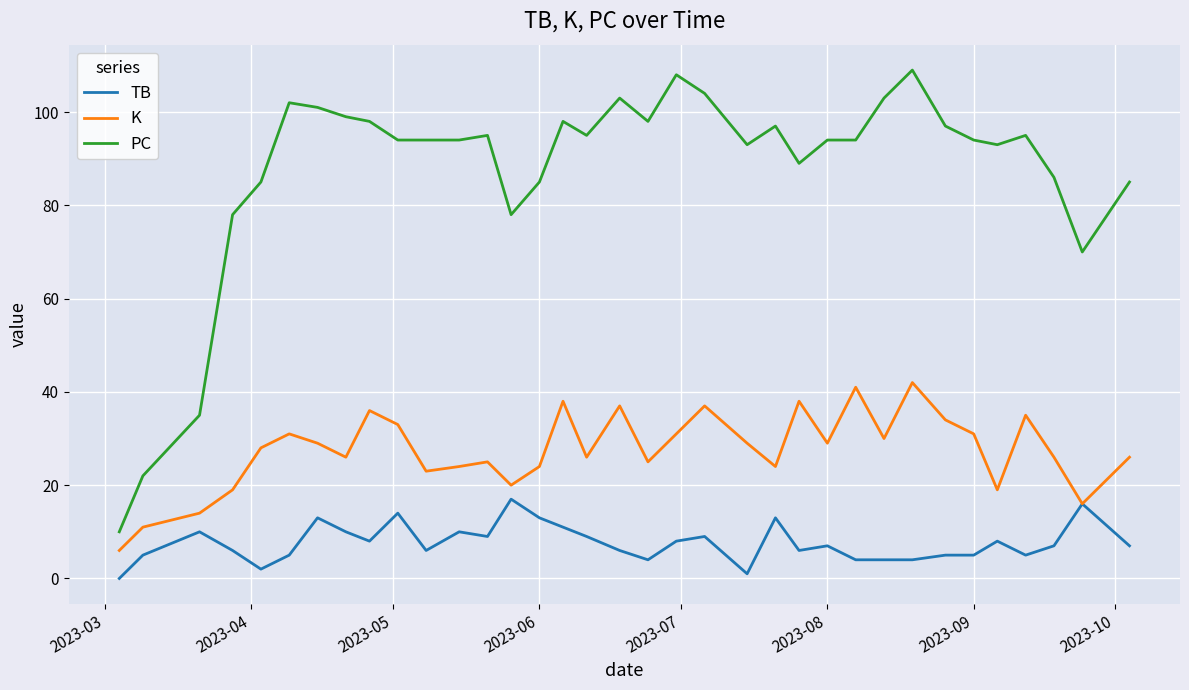

Rank the series by their average value, from highest to lowest.

PC, K, TB